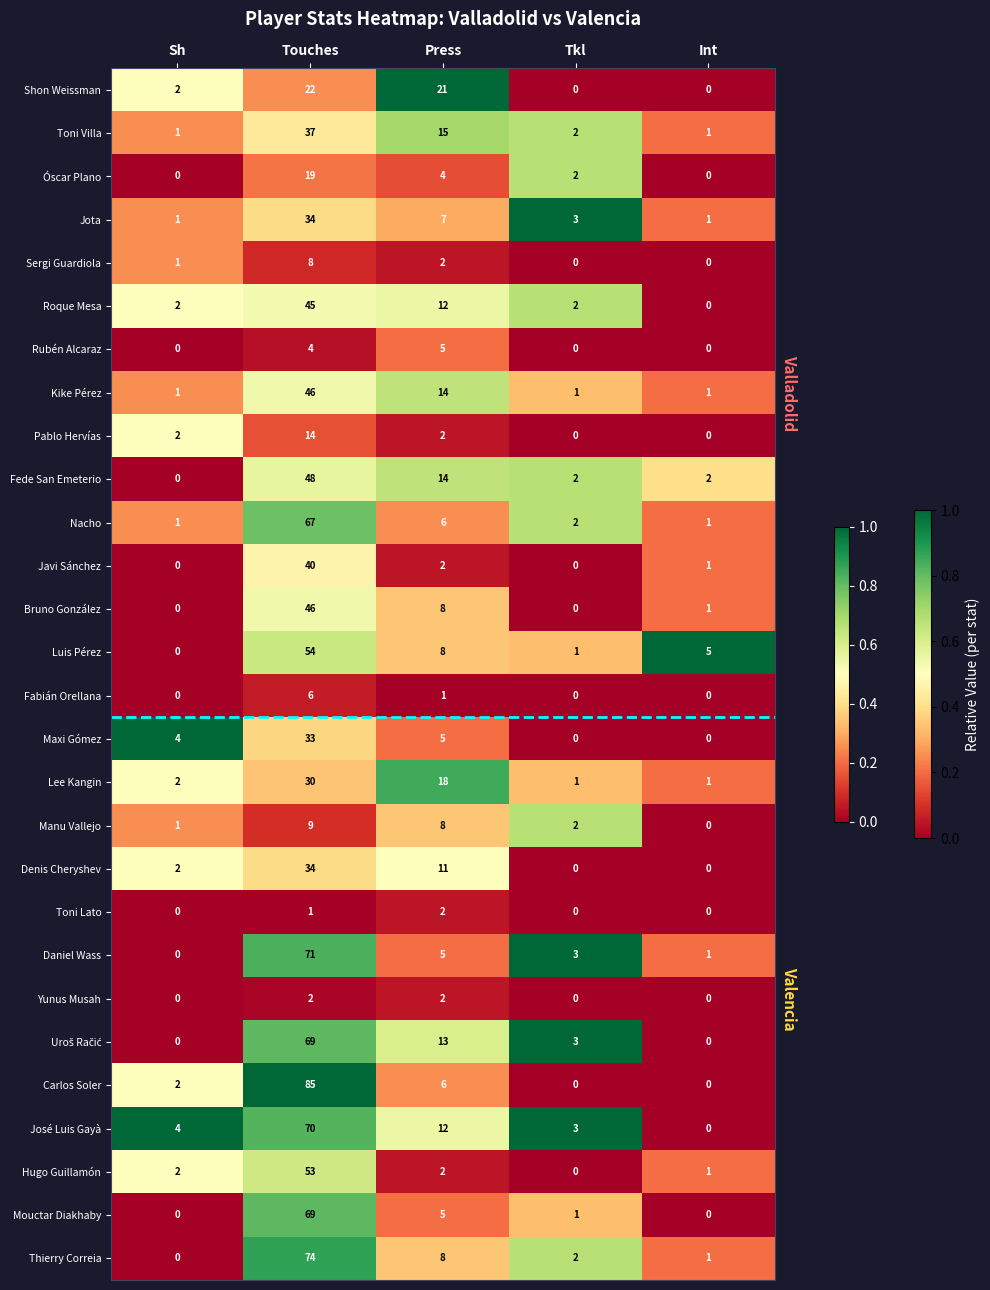

Is it true that Jota equals 1 at Int?

True